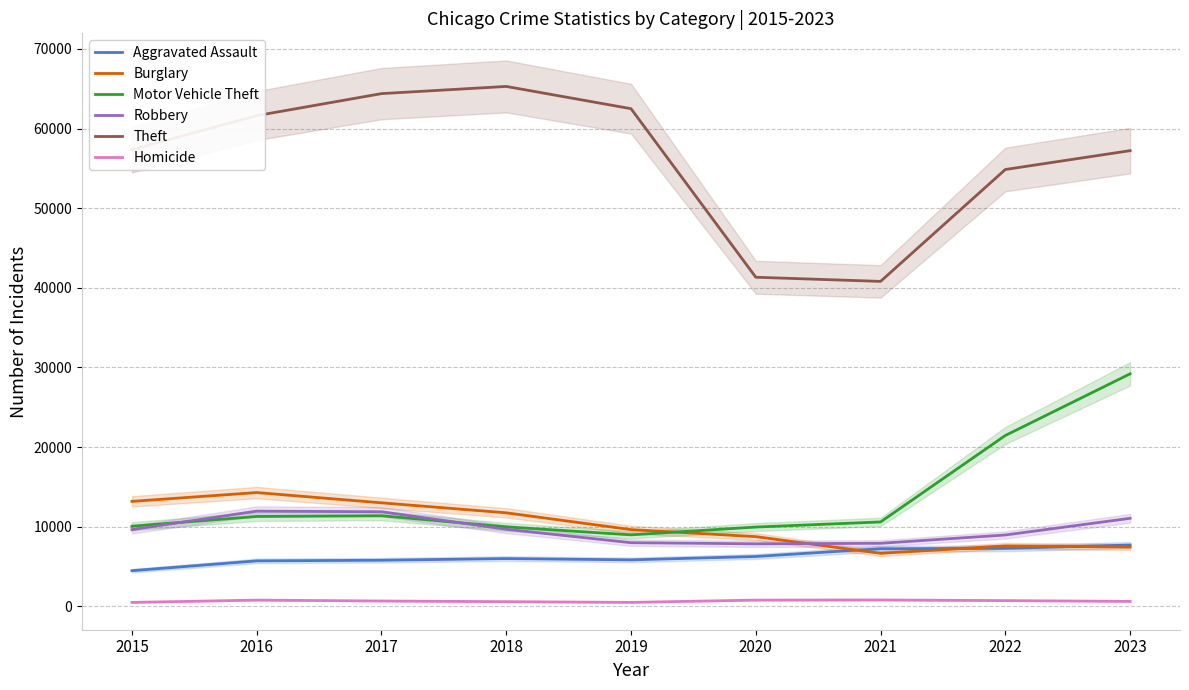

What is the value of the Burglary point at the 7th from the left?

6662